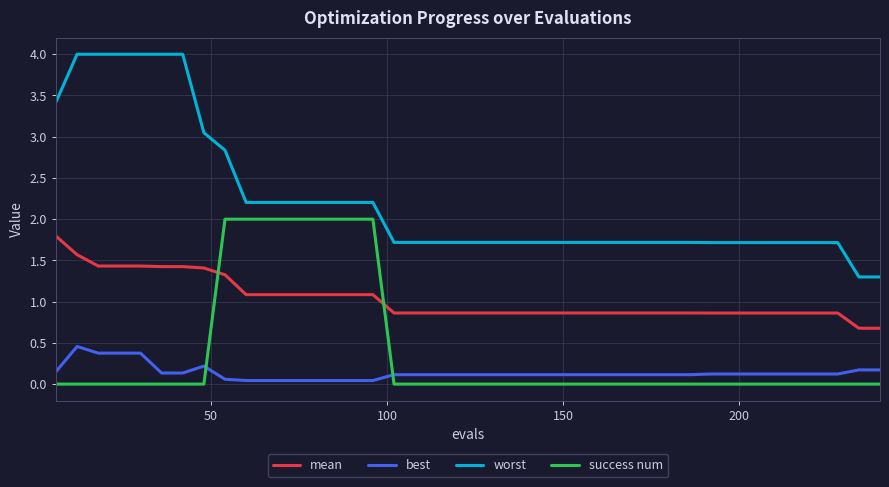

Which series has the largest range (max minus min)?

worst